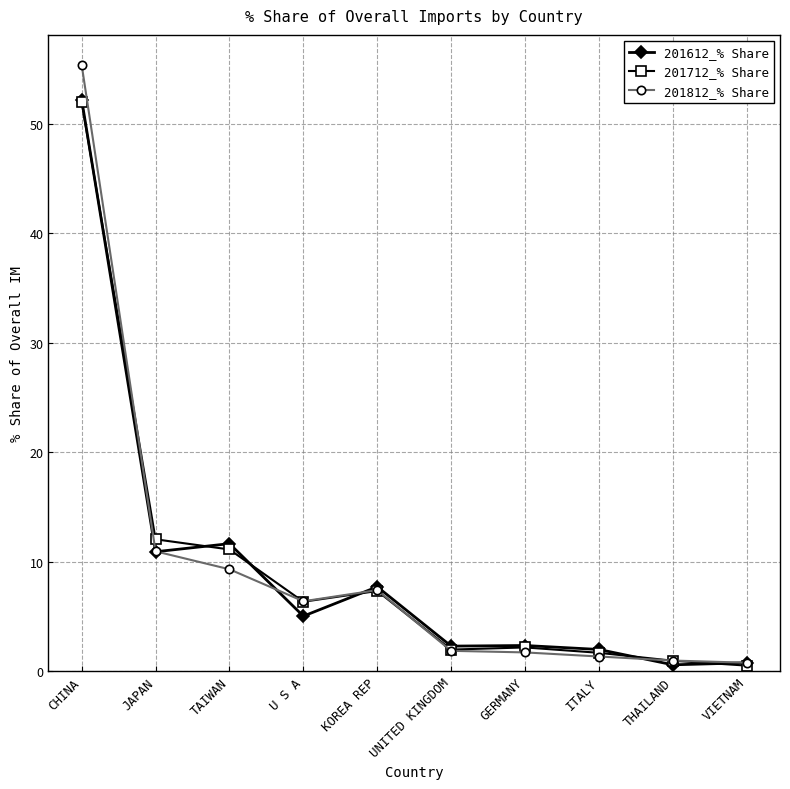

Where is the first local maximum for 201812_% Share?

KOREA REP